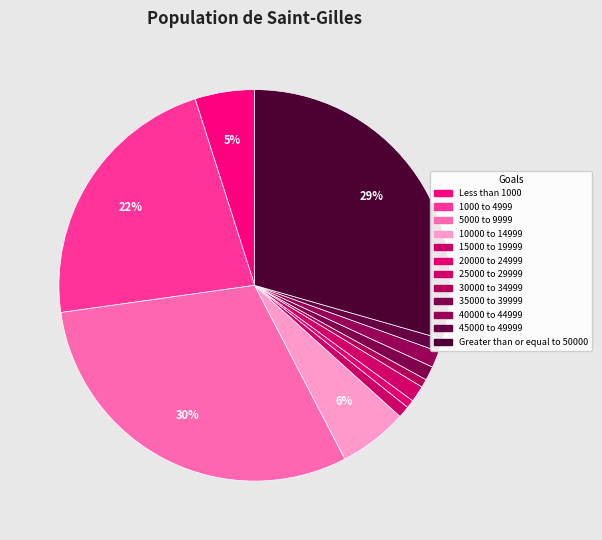

What percentage is the 25000 to 29999 slice, to the nearest percent?

1%